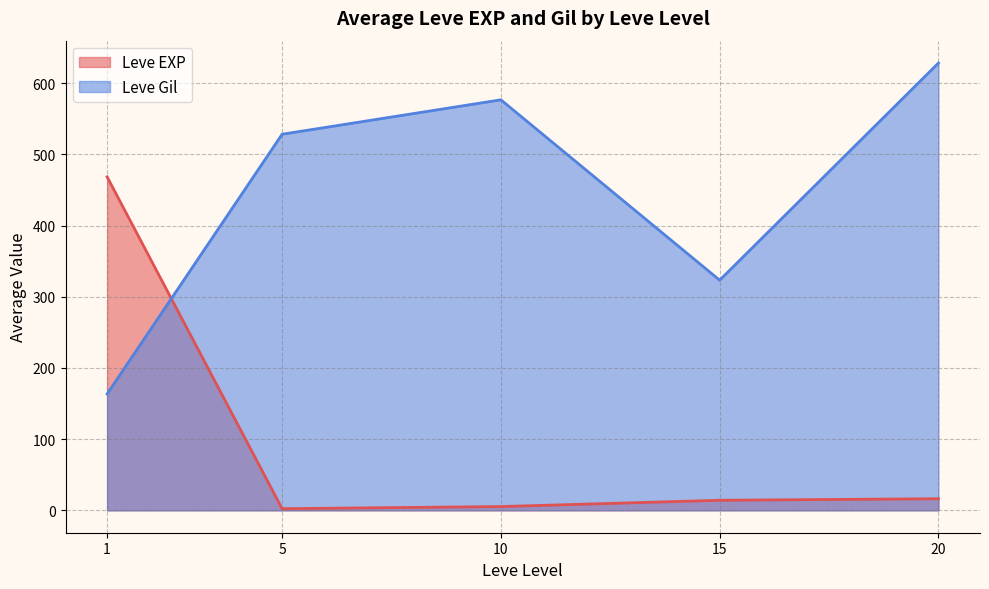

Is it true that Leve Gil equals 108.9 at 15?

False